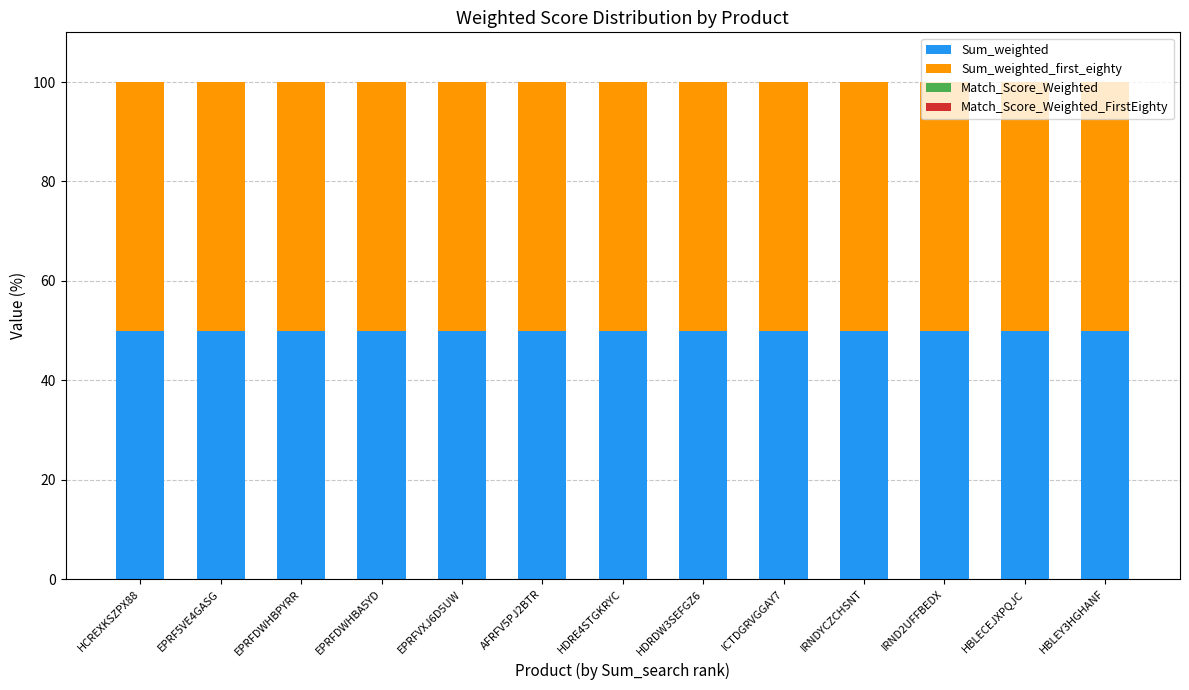

List the series in order of their peak value, lowest first.

Match_Score_Weighted, Match_Score_Weighted_FirstEighty, Sum_weighted, Sum_weighted_first_eighty